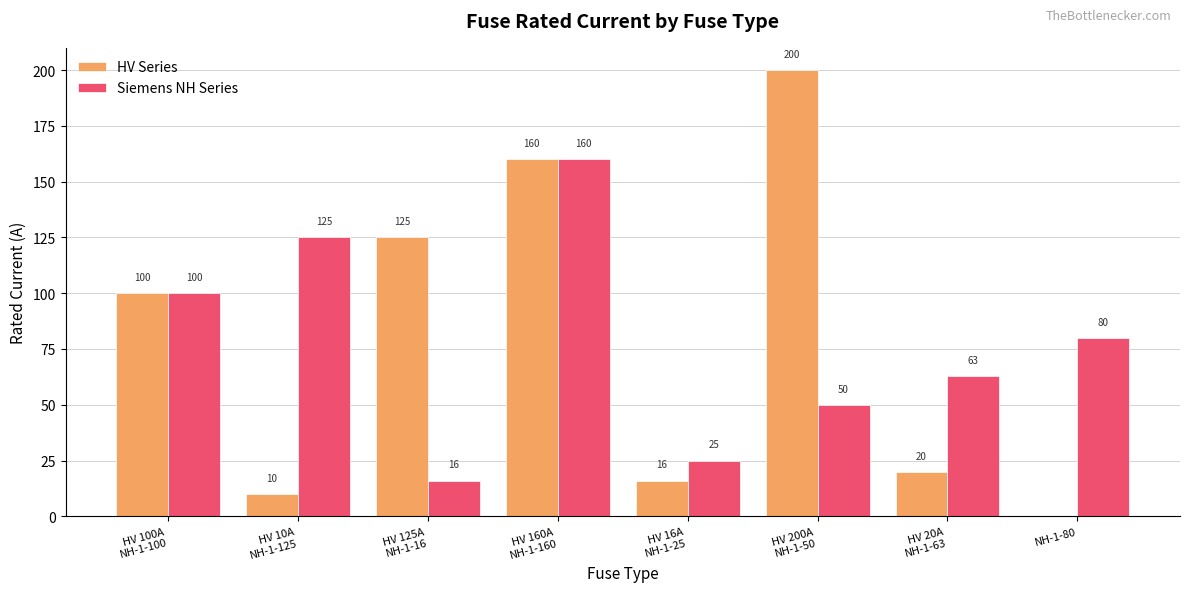

What is the maximum value for HV Series?

200.0